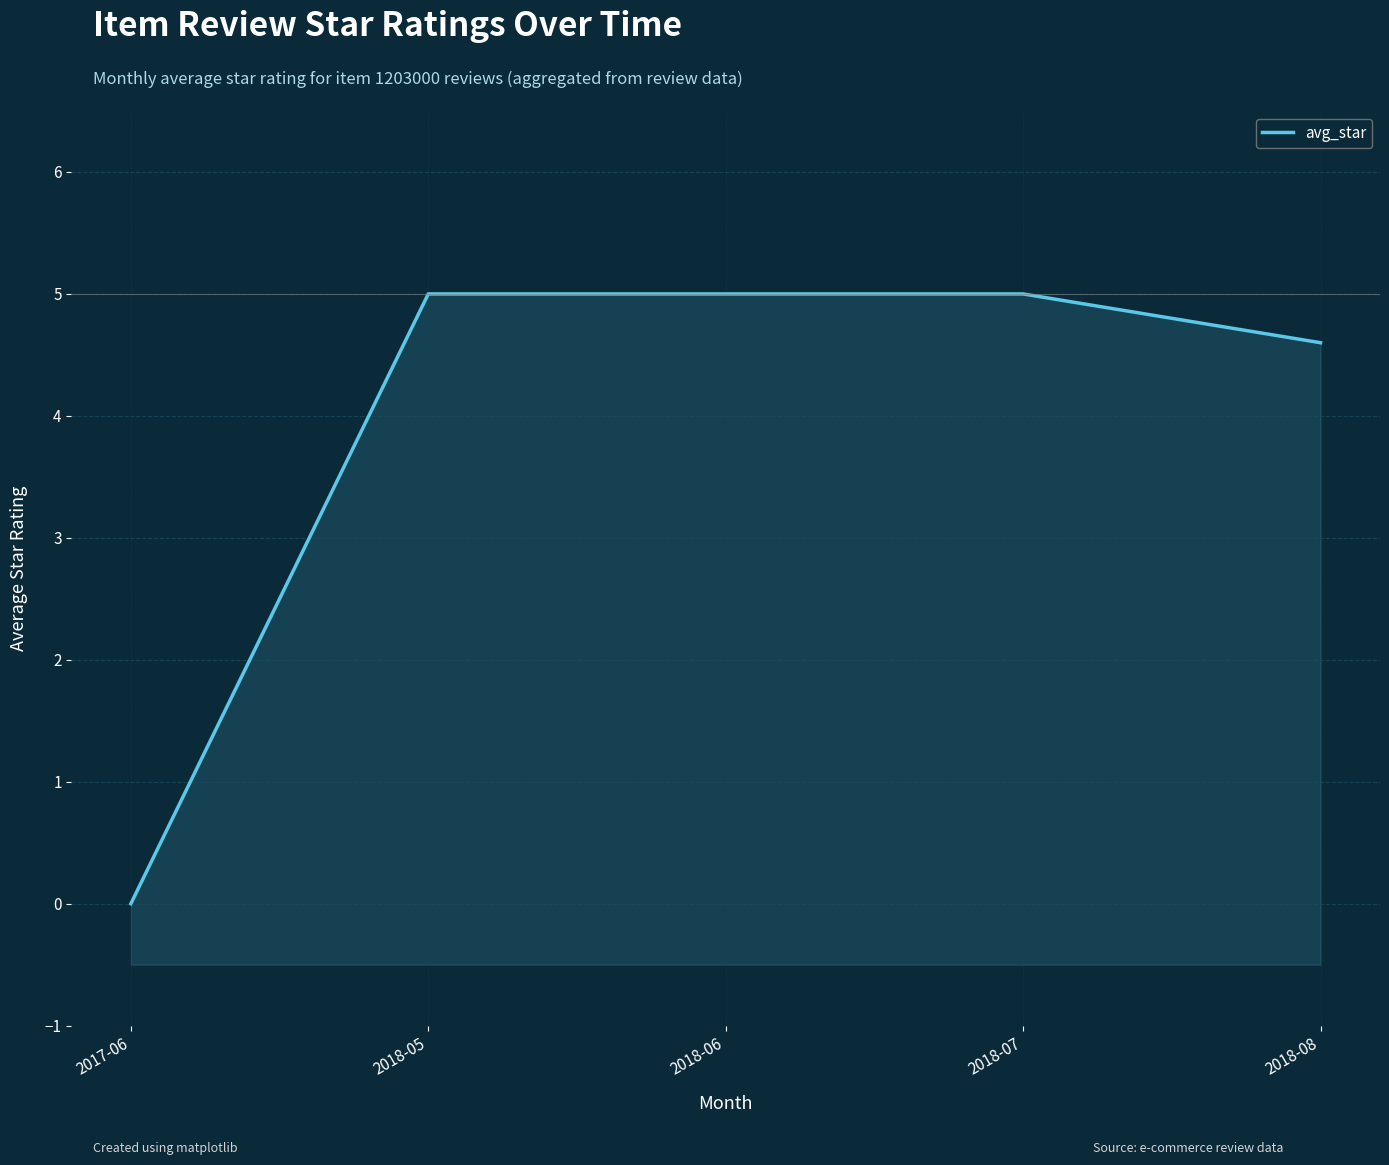

At which category does the chart reach its minimum across all series?

2017-06